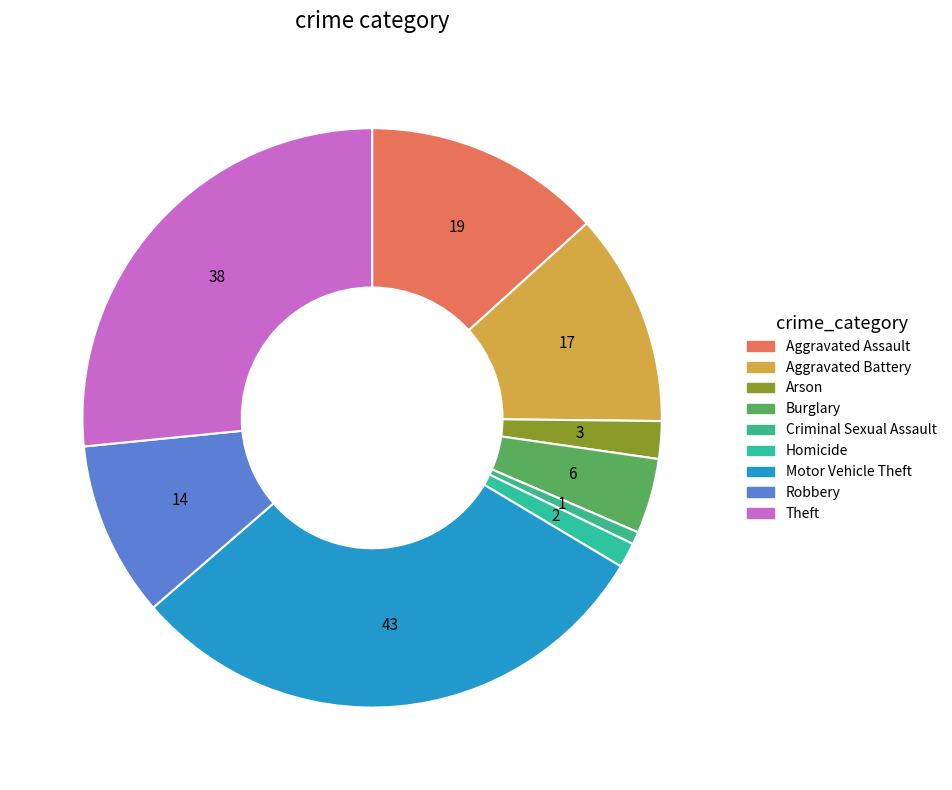

Which category has the smallest portion of the pie?

Criminal Sexual Assault